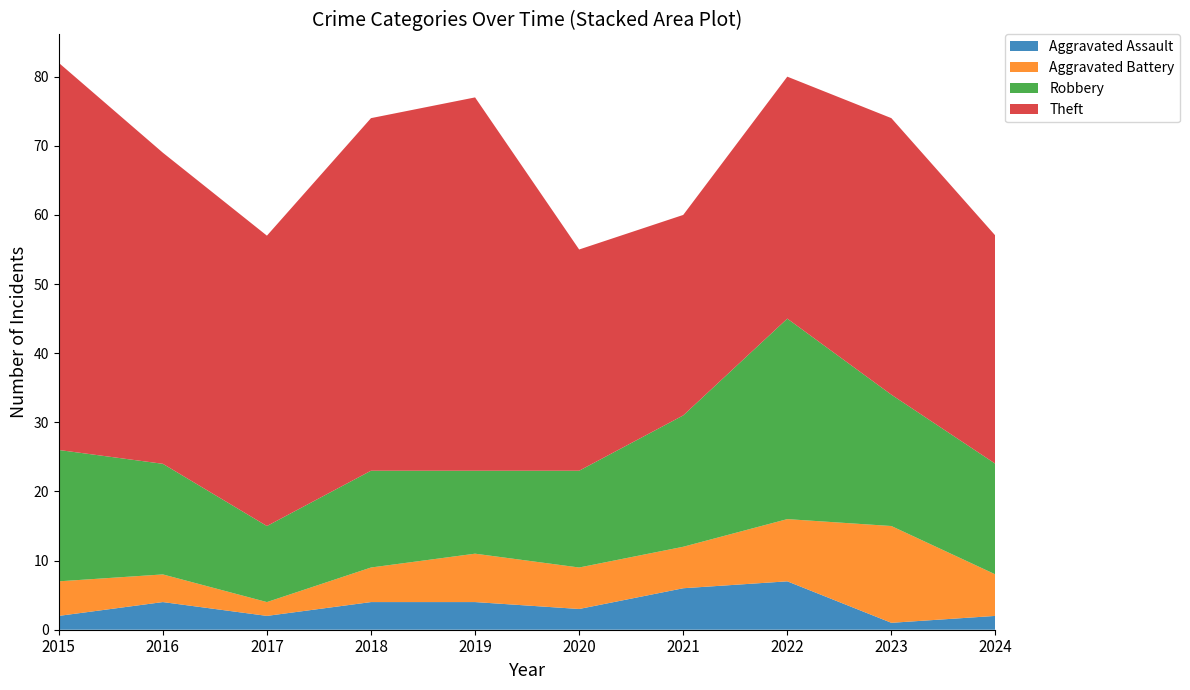

Reading left to right, what are all the values shown in this chart?

Aggravated Assault: 2	4	2	4	4	3	6	7	1	2
Aggravated Battery: 5	4	2	5	7	6	6	9	14	6
Robbery: 19	16	11	14	12	14	19	29	19	16
Theft: 56	45	42	51	54	32	29	35	40	33